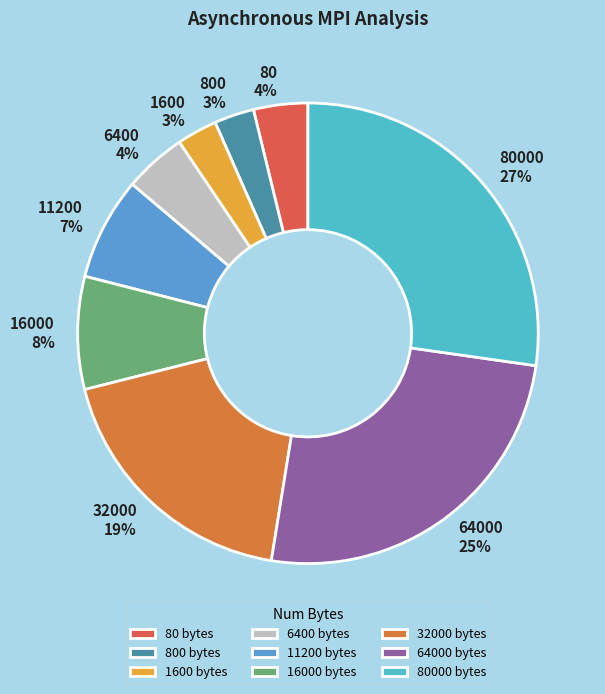

What is the largest slice in the pie chart?

80000